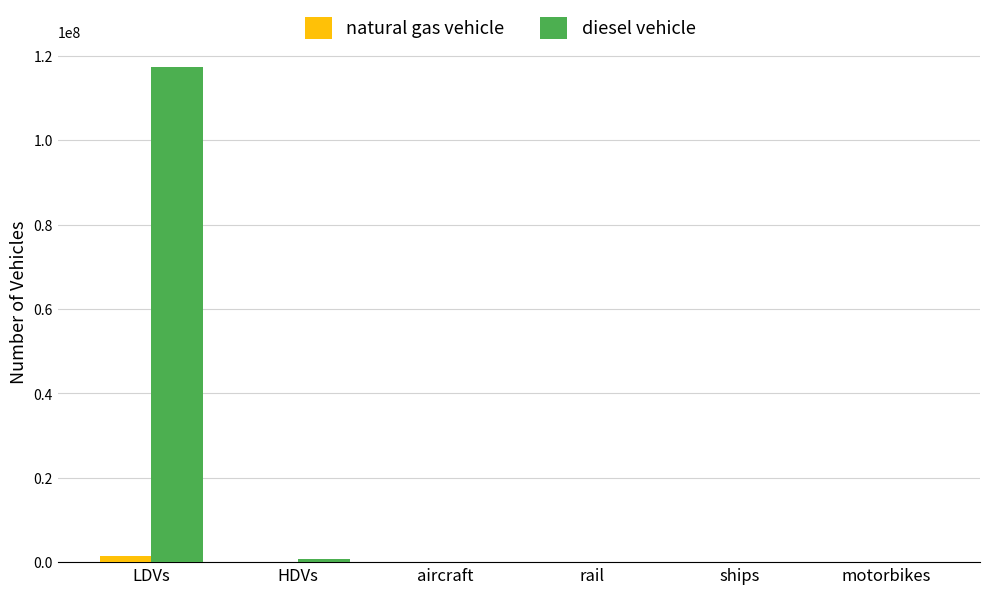

Between LDVs and HDVs, which series saw the biggest shift?

diesel vehicle